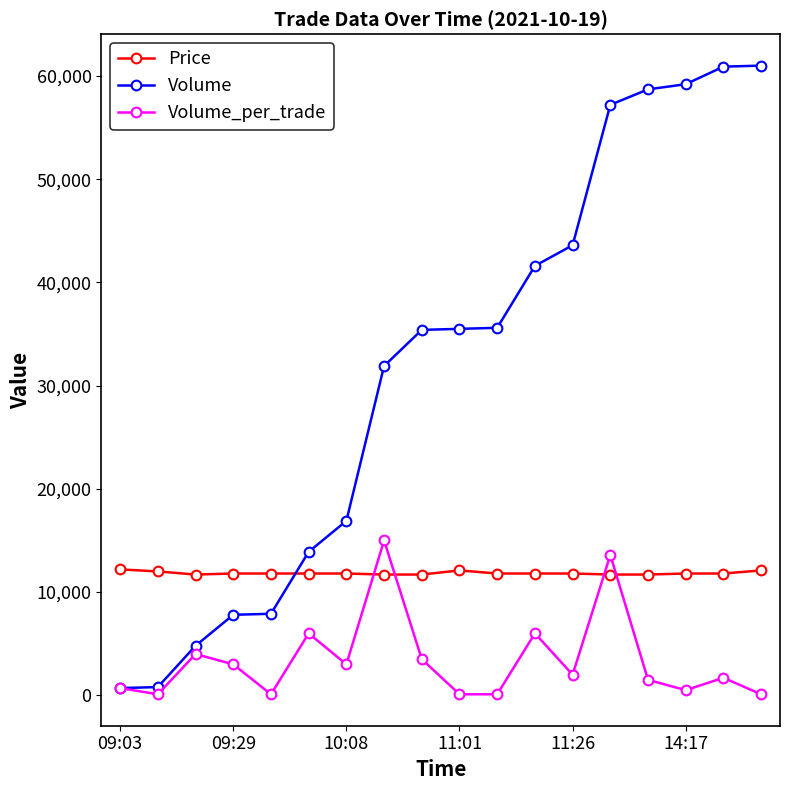

Rank the series by their average value, from highest to lowest.

Volume, Price, Volume_per_trade